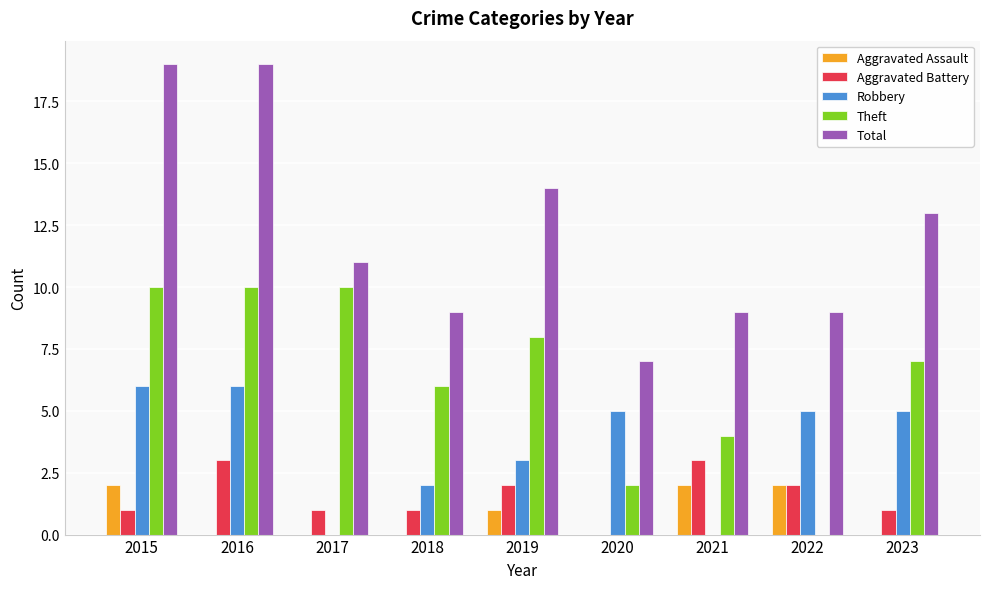

Which series has the largest total across all categories?

Total